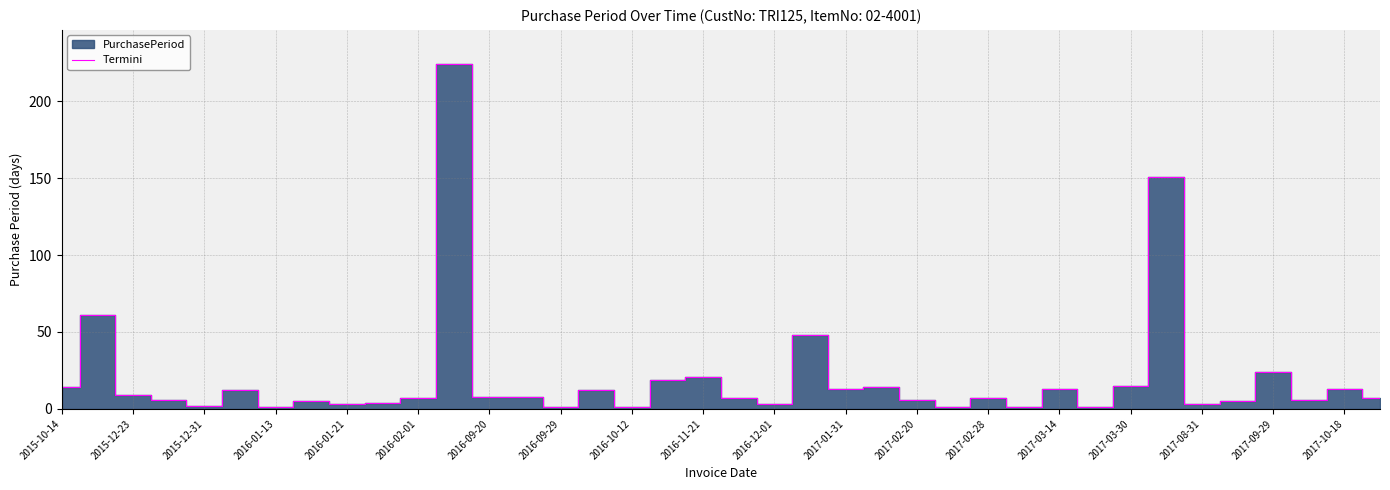

The Termini series shows 4 at 2017-01-31. True or false?

False